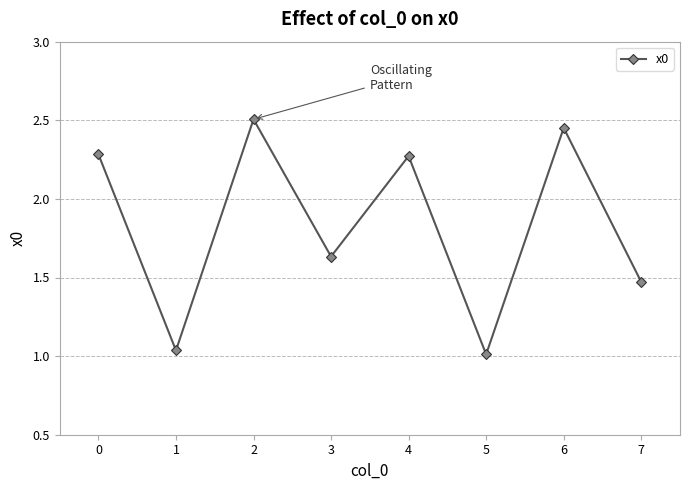

Which has a higher value, 6 or 7?

6